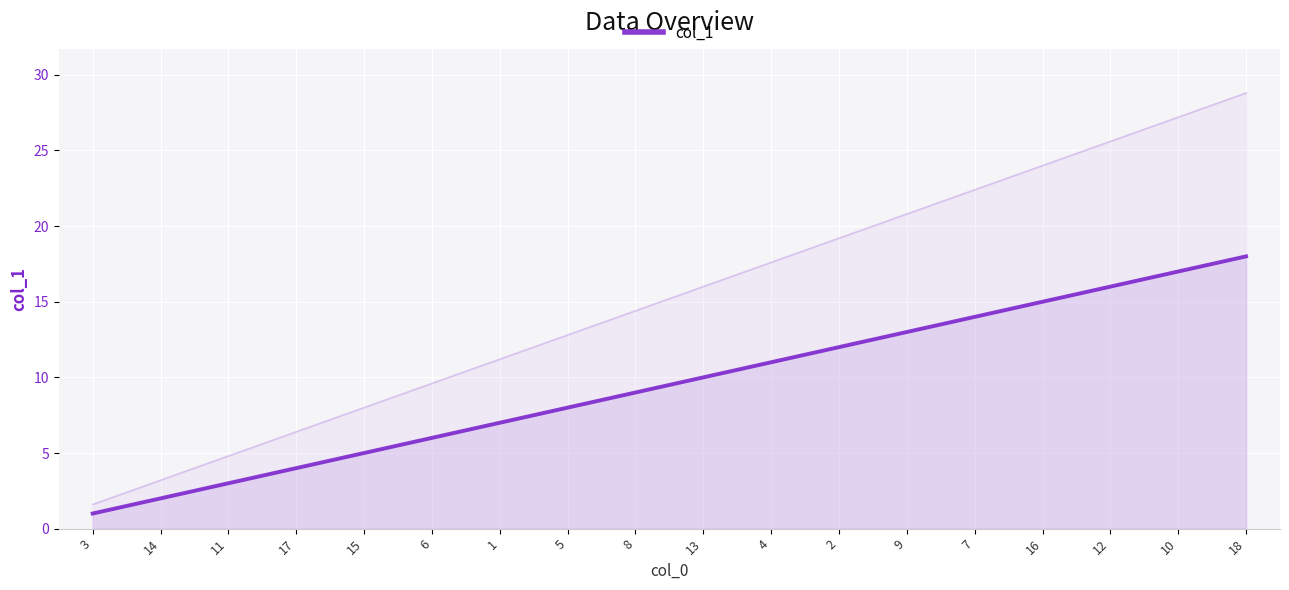

True or false: the data has more than 0 interior local peaks.

False